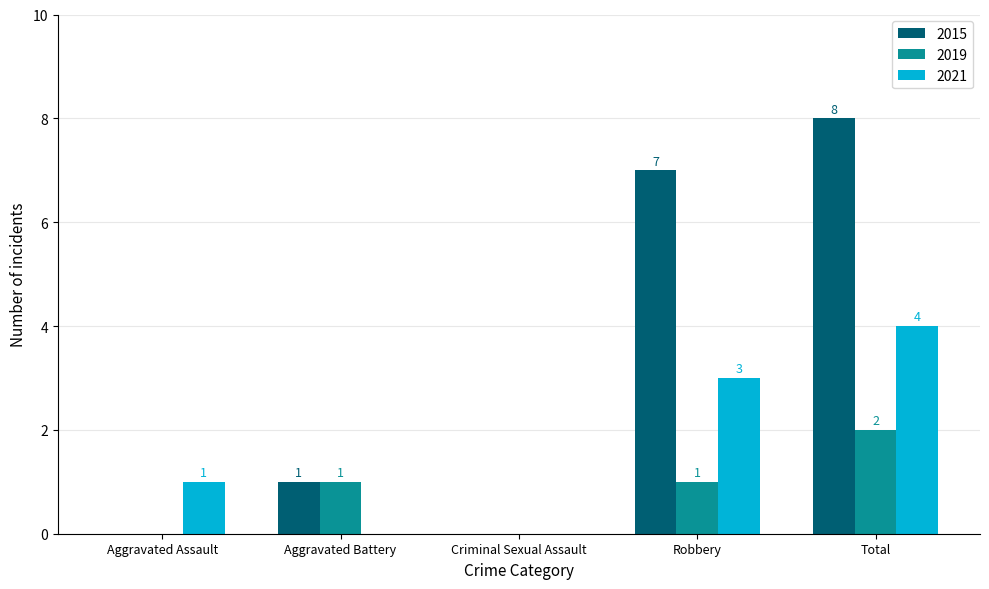

At which category is the sum across all series the highest?

Total